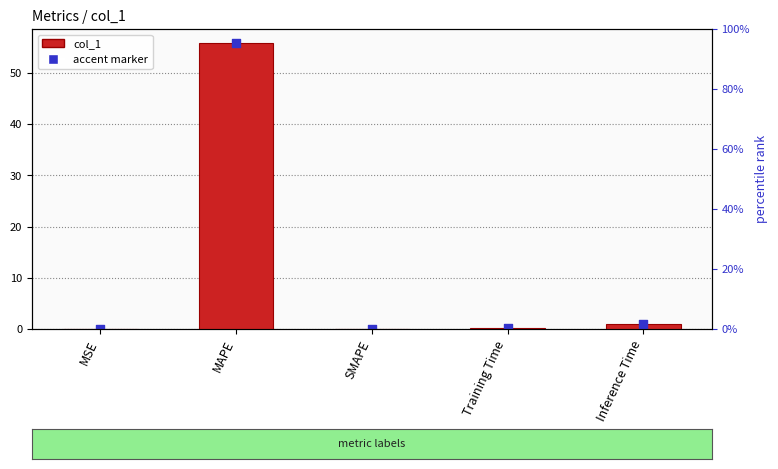

Which has a higher value, SMAPE or MSE?

MSE